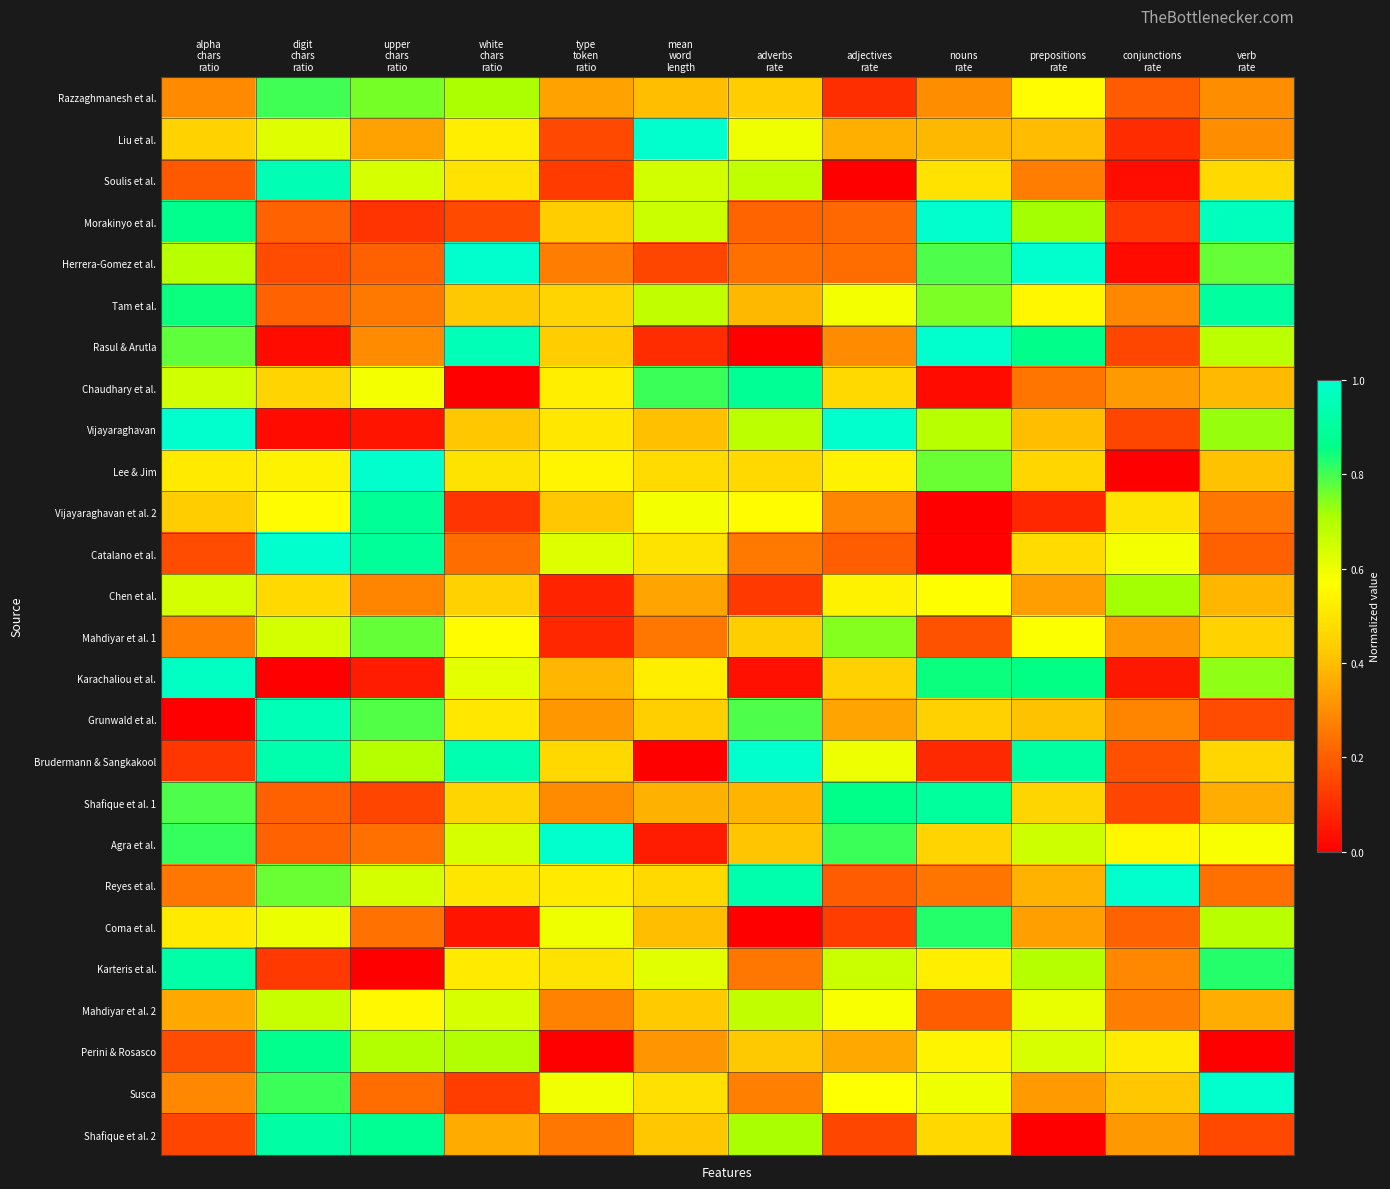

Between alpha
chars
ratio and upper
chars
ratio, which is larger?

upper
chars
ratio